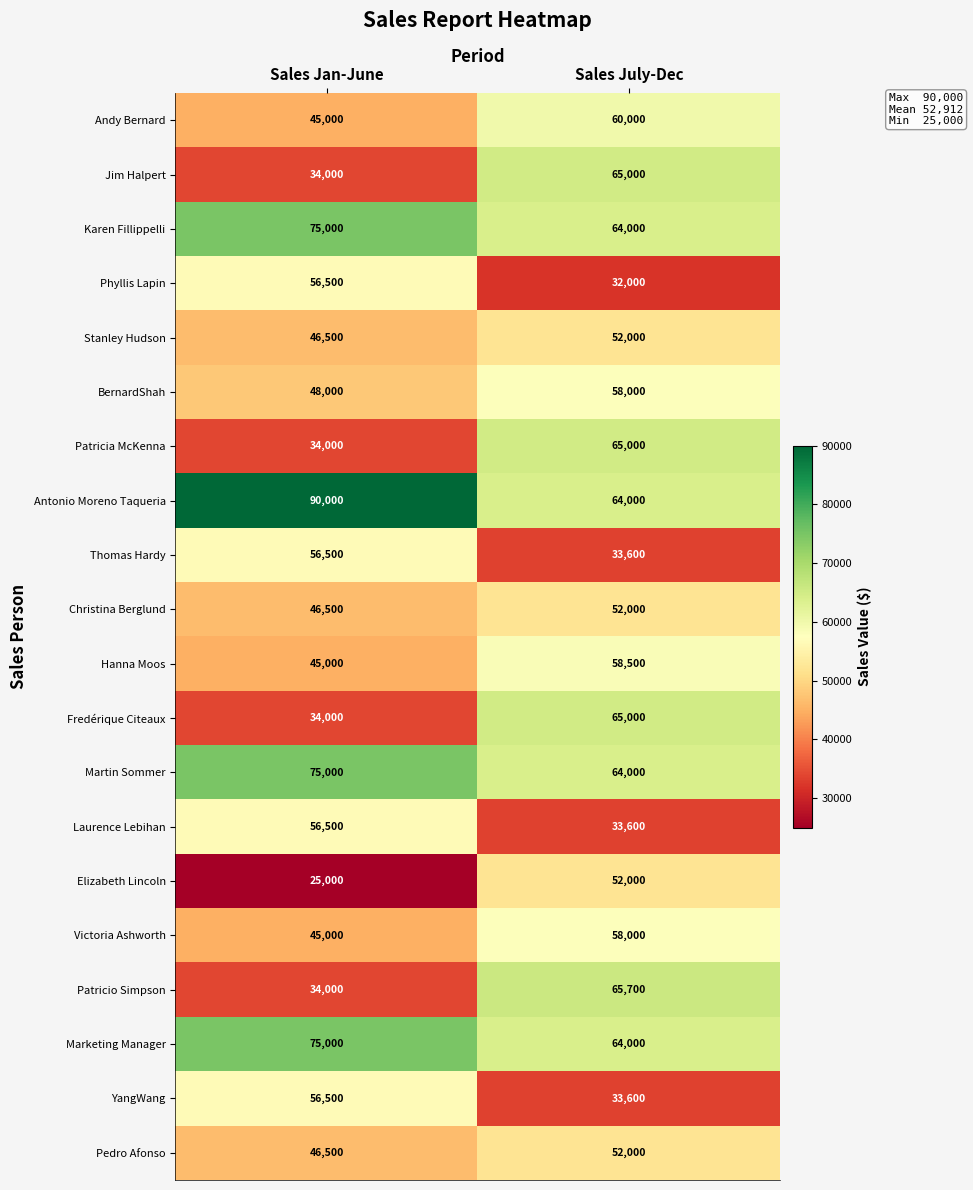

Which series has the largest range (max minus min)?

Patricio Simpson